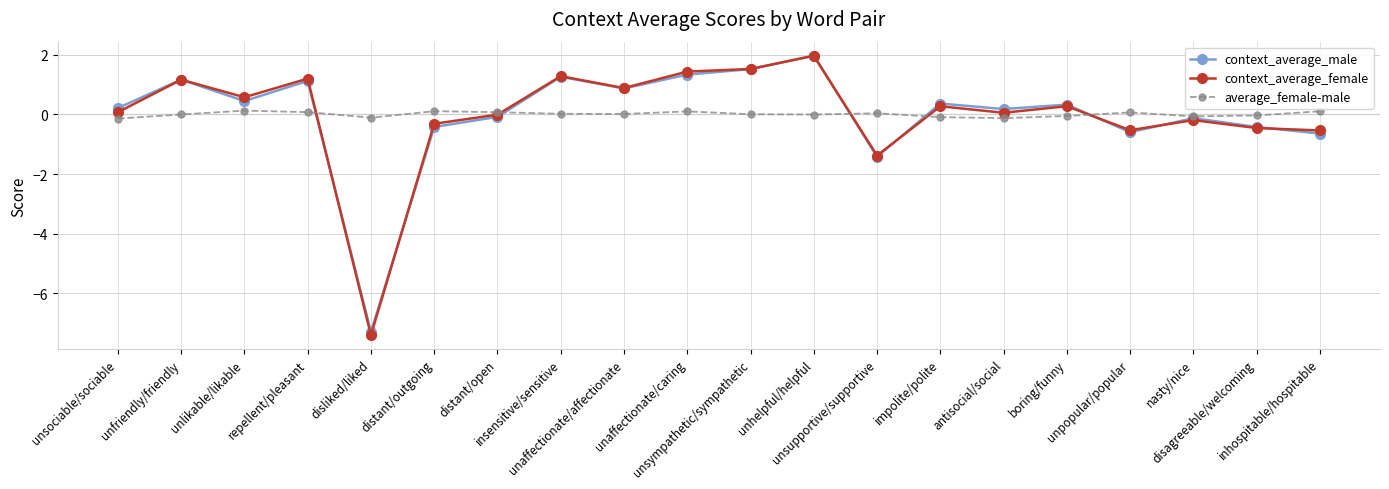

At which category does context_average_female reach its first local peak?

unfriendly/friendly